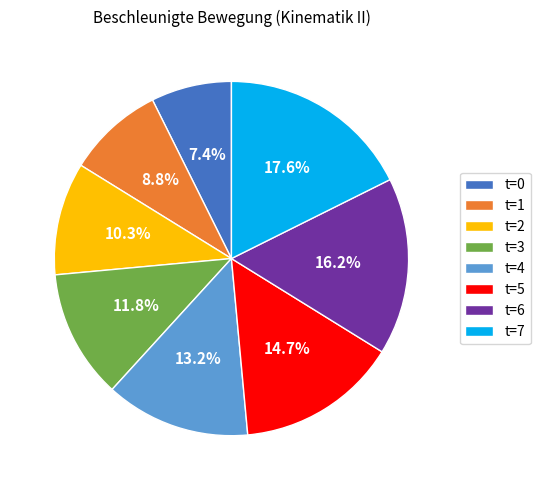

What percentage is the t=1 slice, to the nearest percent?

9%